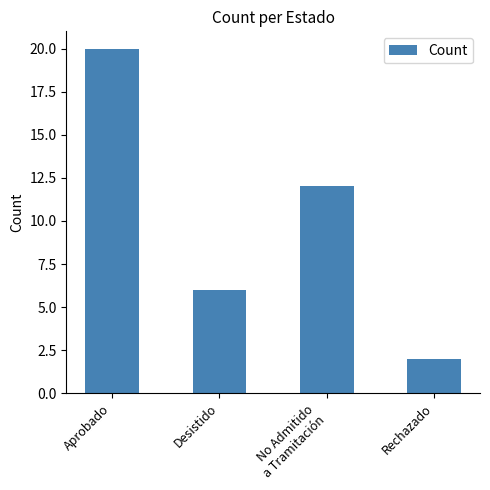

Where is the data nearest to the value 11?

No Admitido
a Tramitación